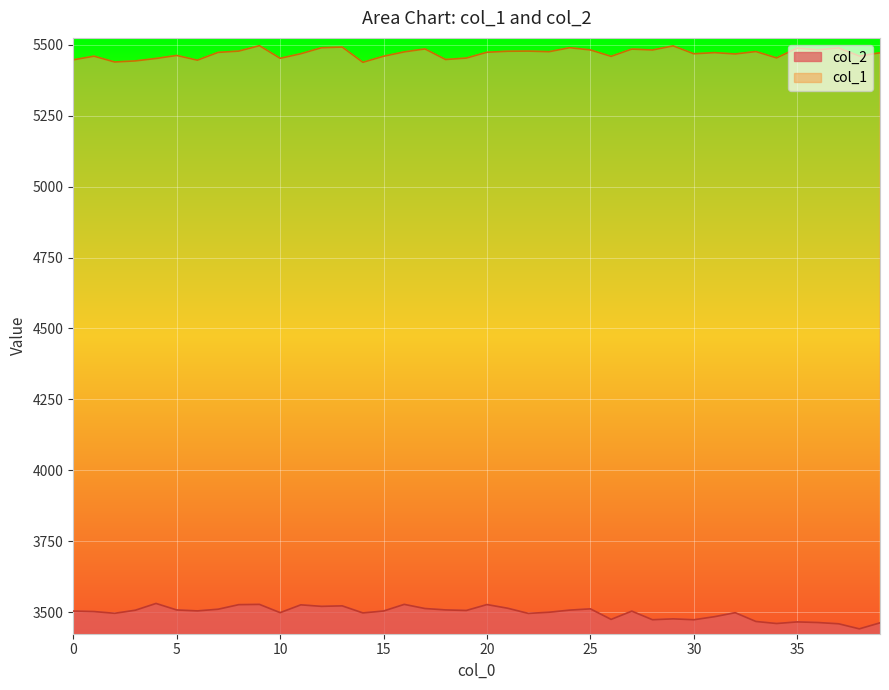

What is the value of the col_2 point at the 7th from the left?

3504.2